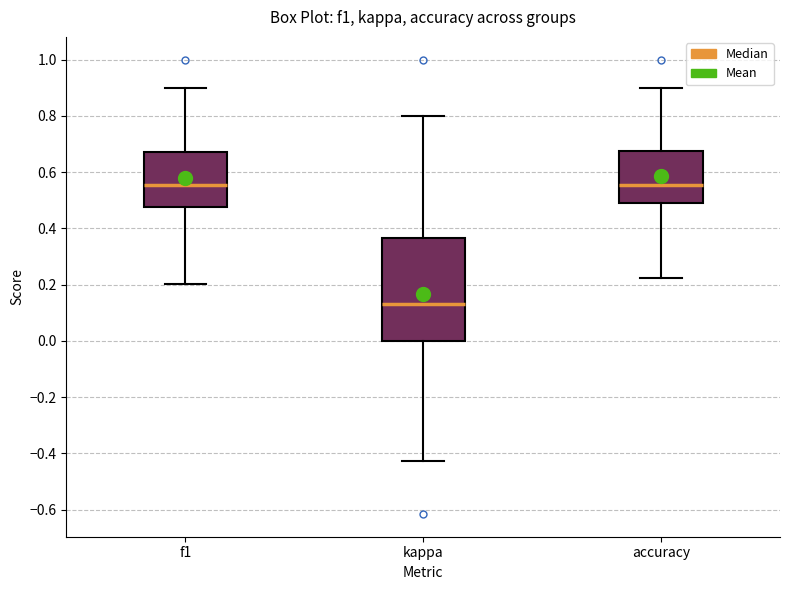

Reading left to right, read every box against the y-axis: the position of its median line, the range the box covers, and the ends of its whiskers. The values are not printed on the chart, so give them approximately, as read against the axis.

f1: median 0.56, box 0.48 to 0.68, whiskers 0.20 to 0.90
kappa: median 0.12, box 0.00 to 0.36, whiskers -0.42 to 0.80
accuracy: median 0.56, box 0.48 to 0.68, whiskers 0.22 to 0.90